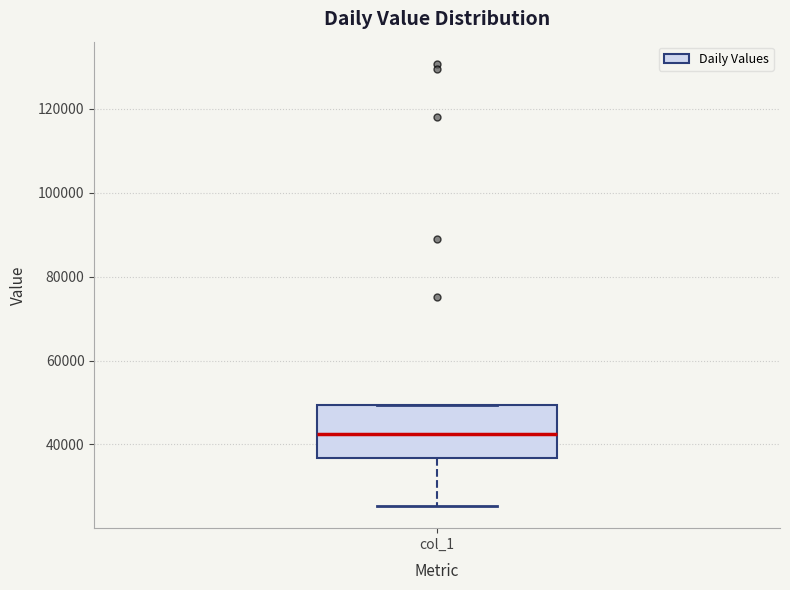

Read this box plot against the y-axis: the position of the median line, the range covered by the box, and the ends of both whiskers. The values are not printed on the chart, so give them approximately, as read against the axis.

median 42000, box 36000 to 50000, whiskers 26000 to 50000